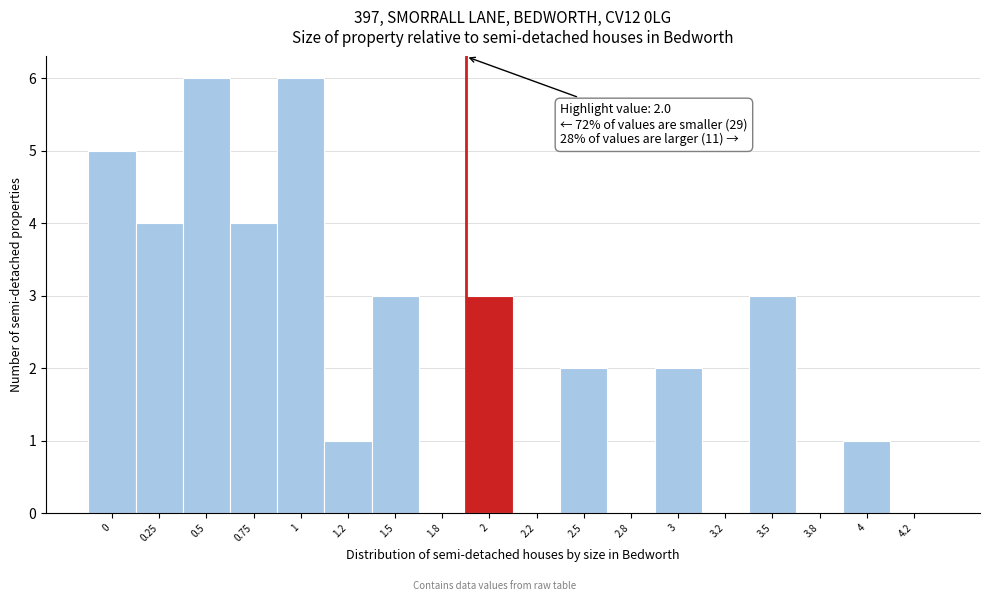

Reading left to right, transcribe all the data shown in this chart.

0=5	0.25=4	0.5=6	0.75=4	1=6	1.2=1	1.5=3	1.8=0	2=3	2.2=0	2.5=2	2.8=0	3=2	3.2=0	3.5=3	3.8=0	4=1	4.2=0